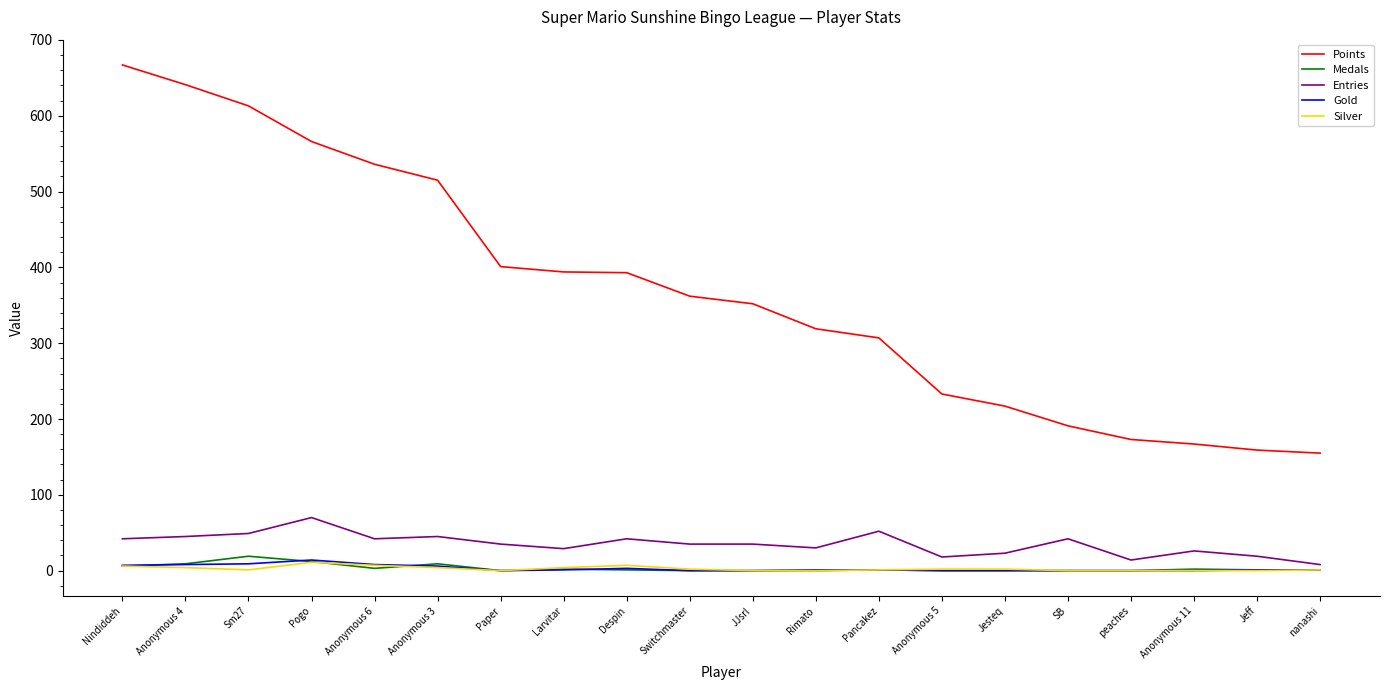

Which series has the widest spread of values?

Points